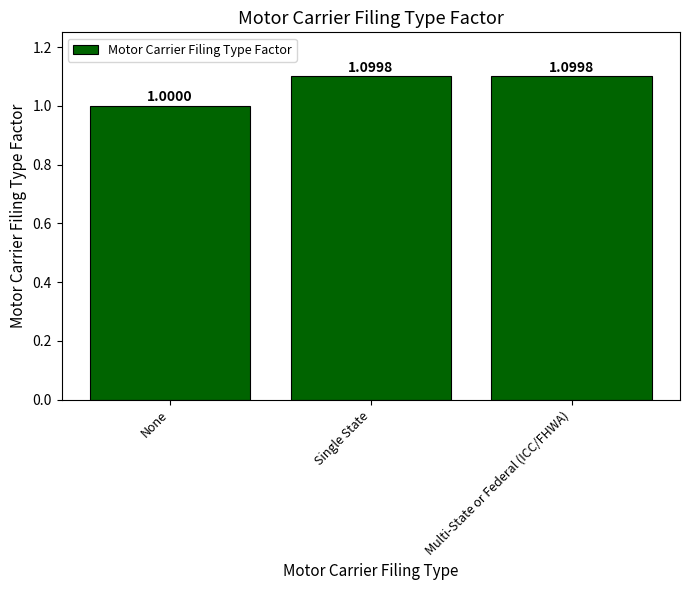

The chart shows a value of 1.1 at Multi-State or Federal (ICC/FHWA). True or false?

True